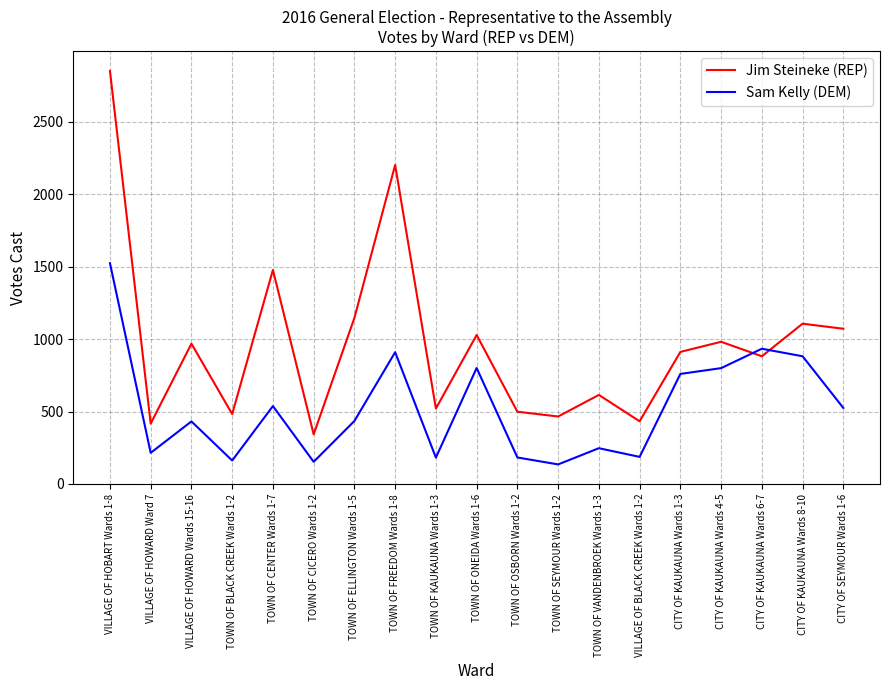

Which series ends up on top after the final intersection of Sam Kelly (DEM) and Jim Steineke (REP)?

Jim Steineke (REP)